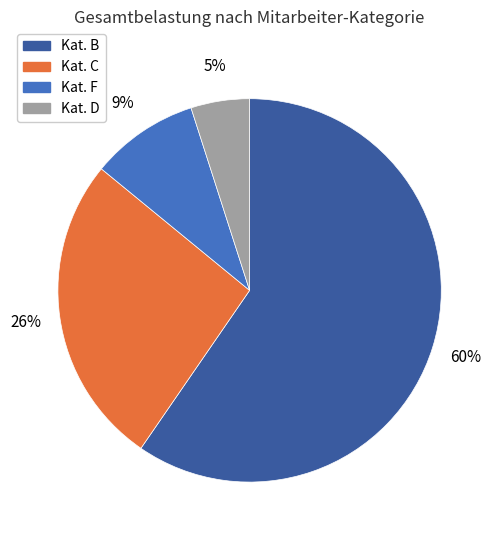

To the nearest percent, what is the difference between the largest and smallest slice percentages?

55%